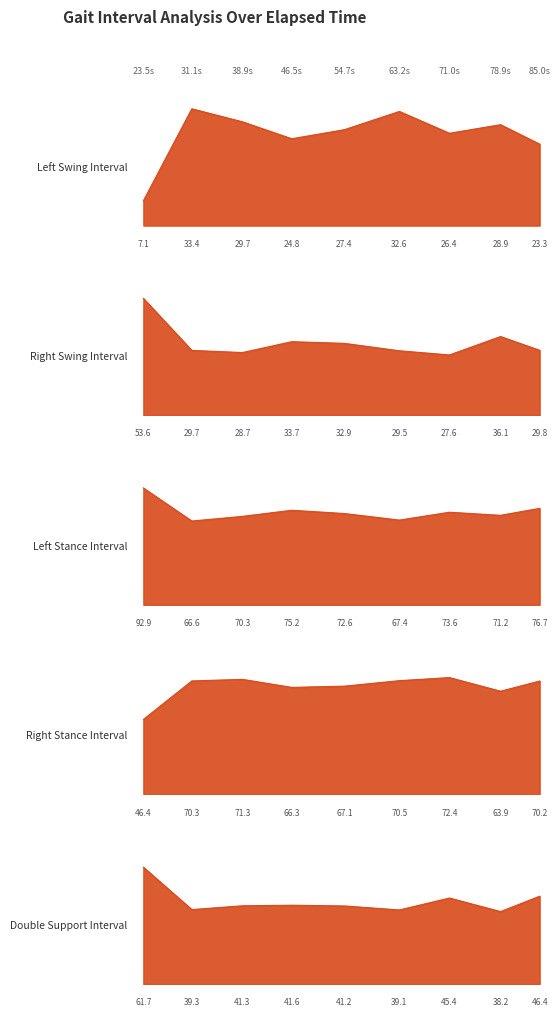

At how many categories does at least one series exceed 29?

9